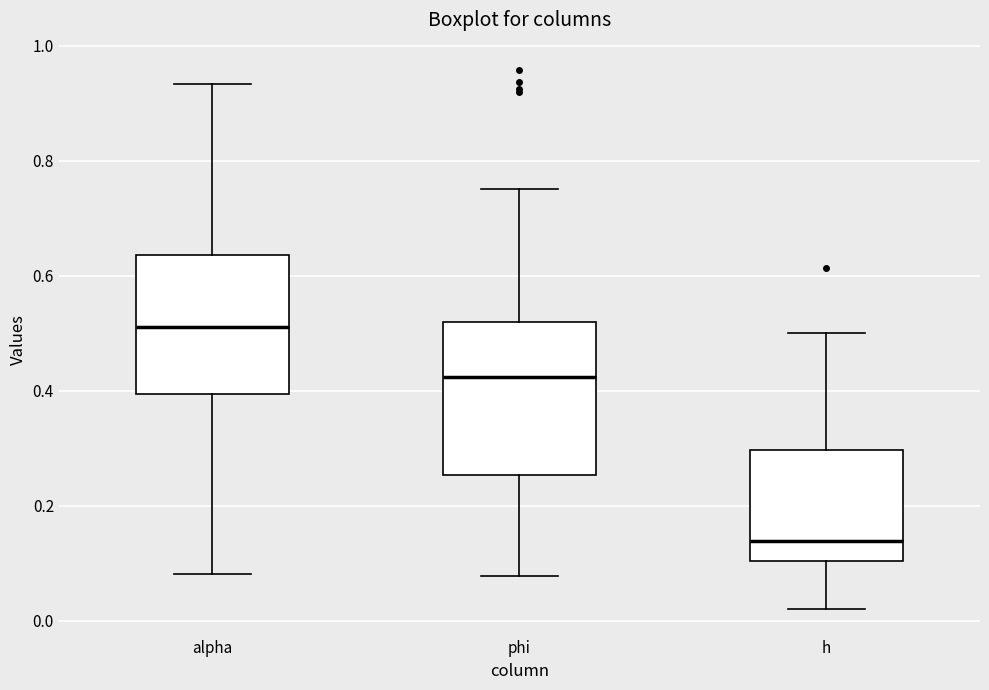

Comparing the boxes themselves (not the whiskers), which one is the tallest?

phi